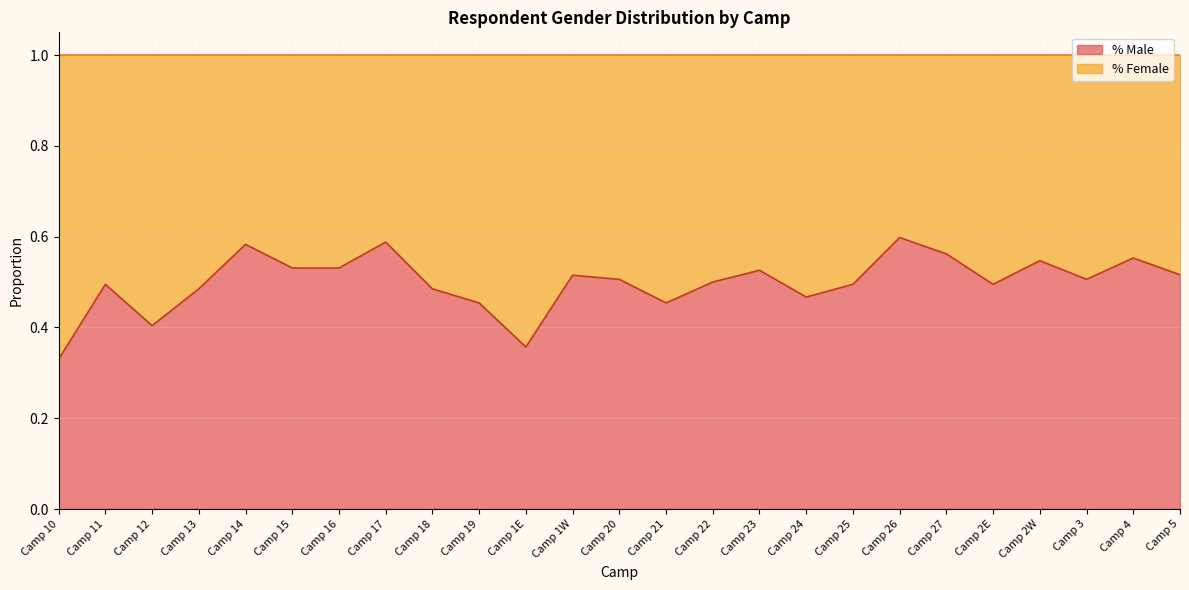

How many categories are shown in the chart?

25